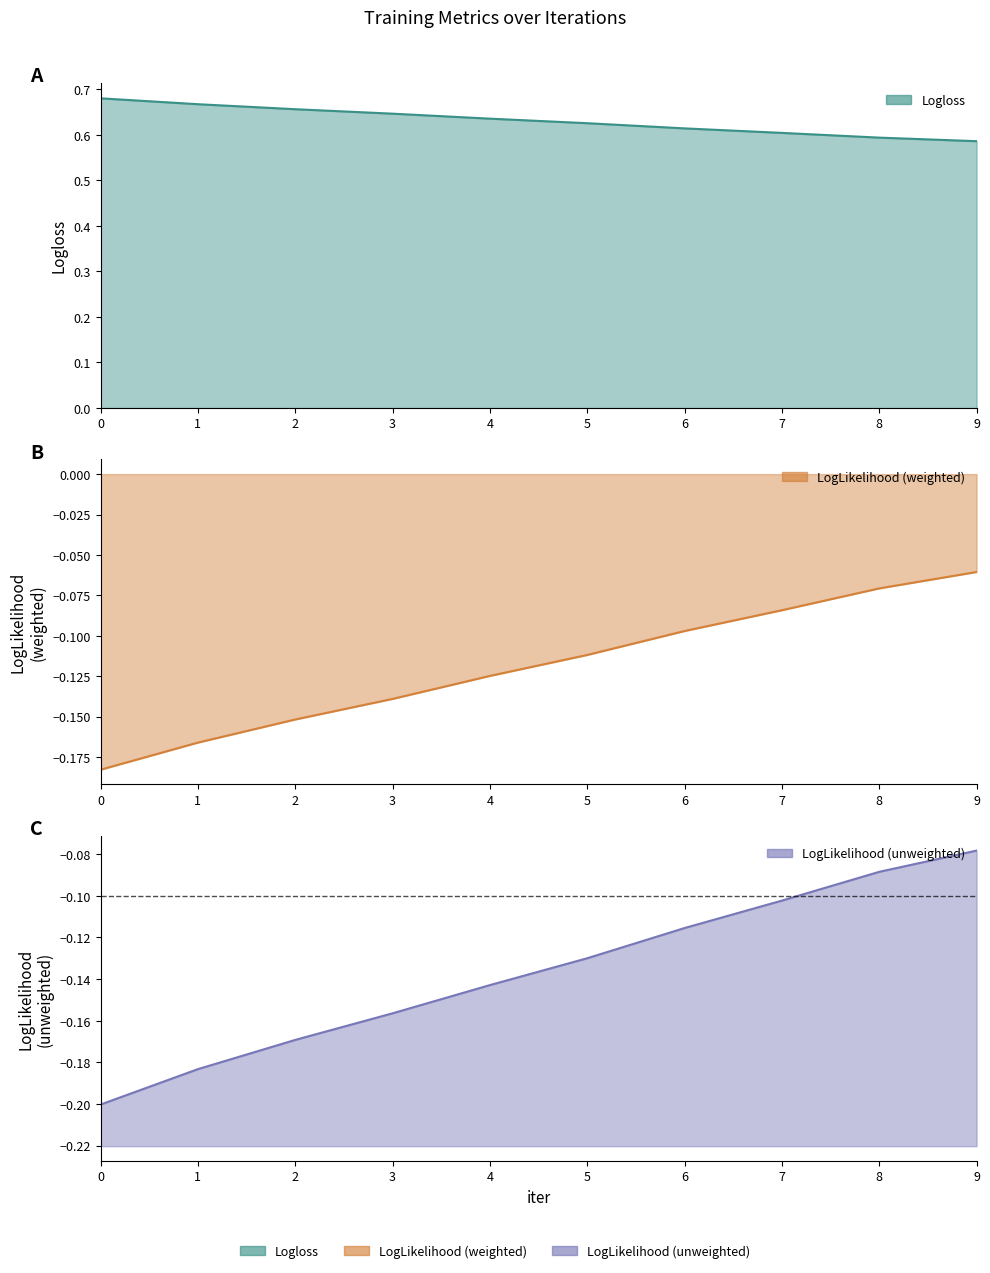

Does the chart display data point markers on the line(s)?

No